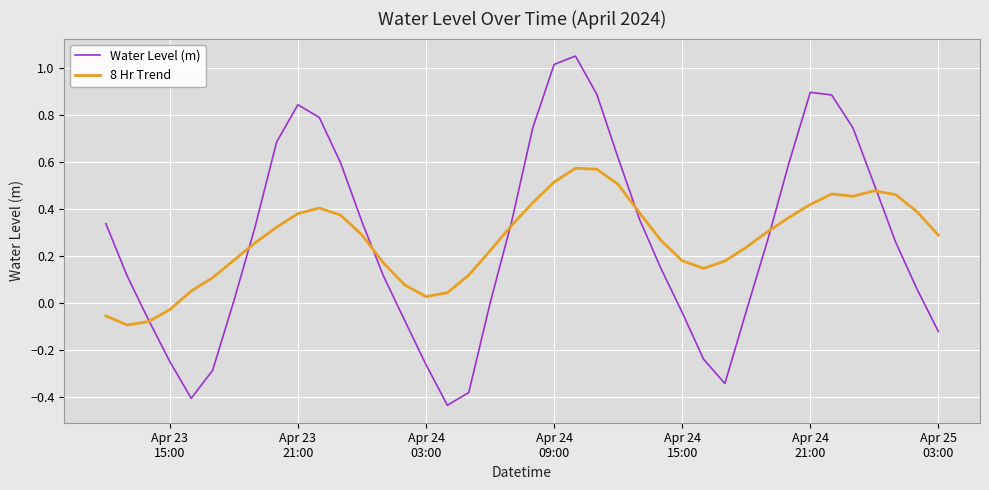

List the series in order of their peak value, lowest first.

8 Hr Trend, Water Level (m)